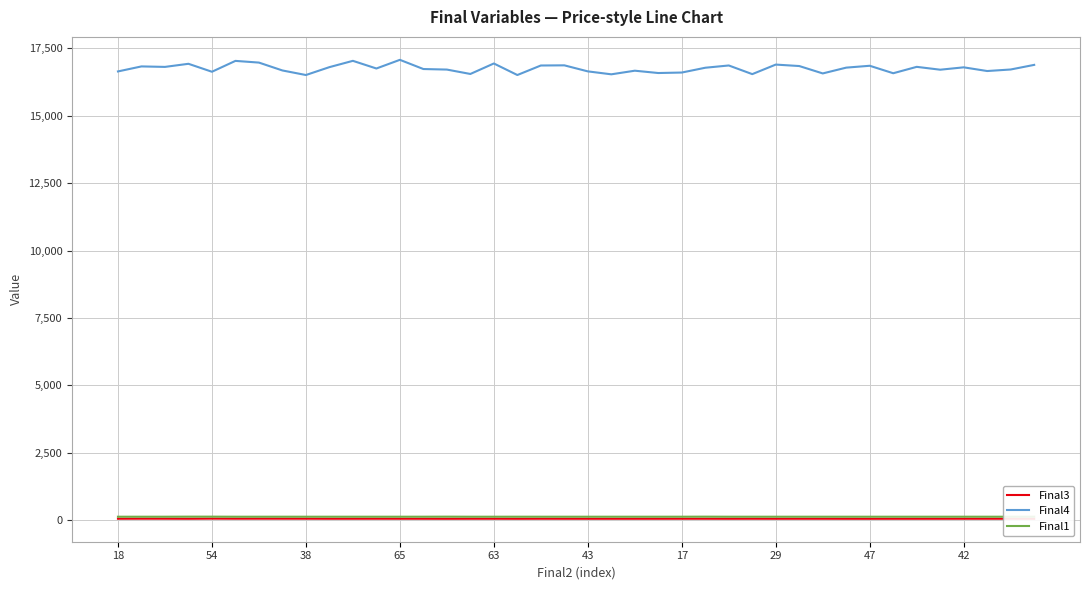

How many values in the Final4 series exceed 16780?

19